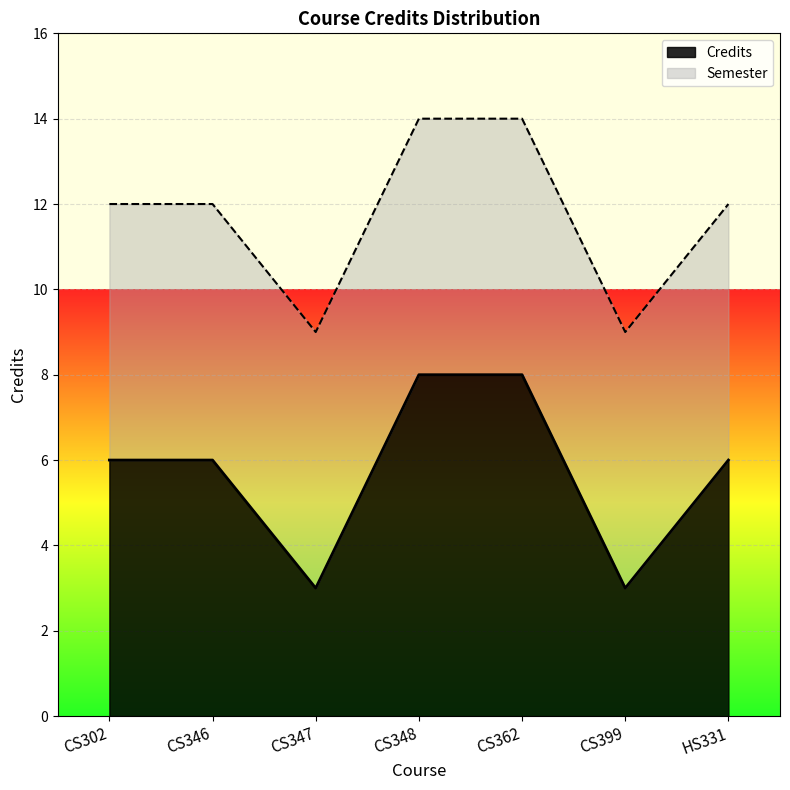

The value at CS302 is 6. True or false?

True